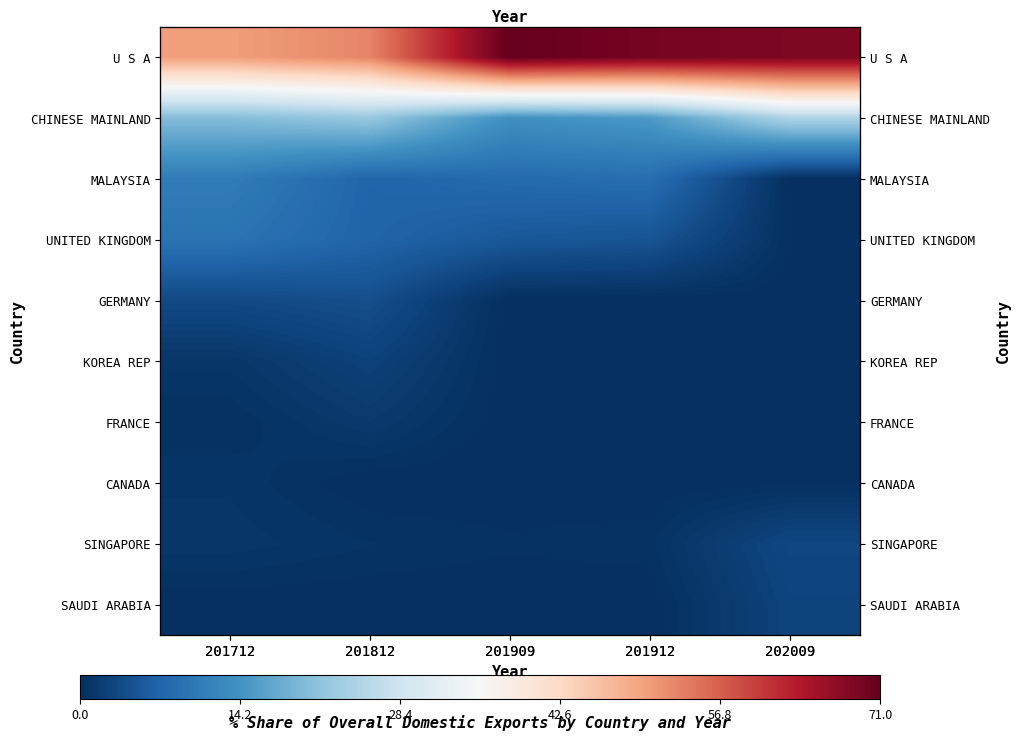

Which series has the widest spread of values?

U S A